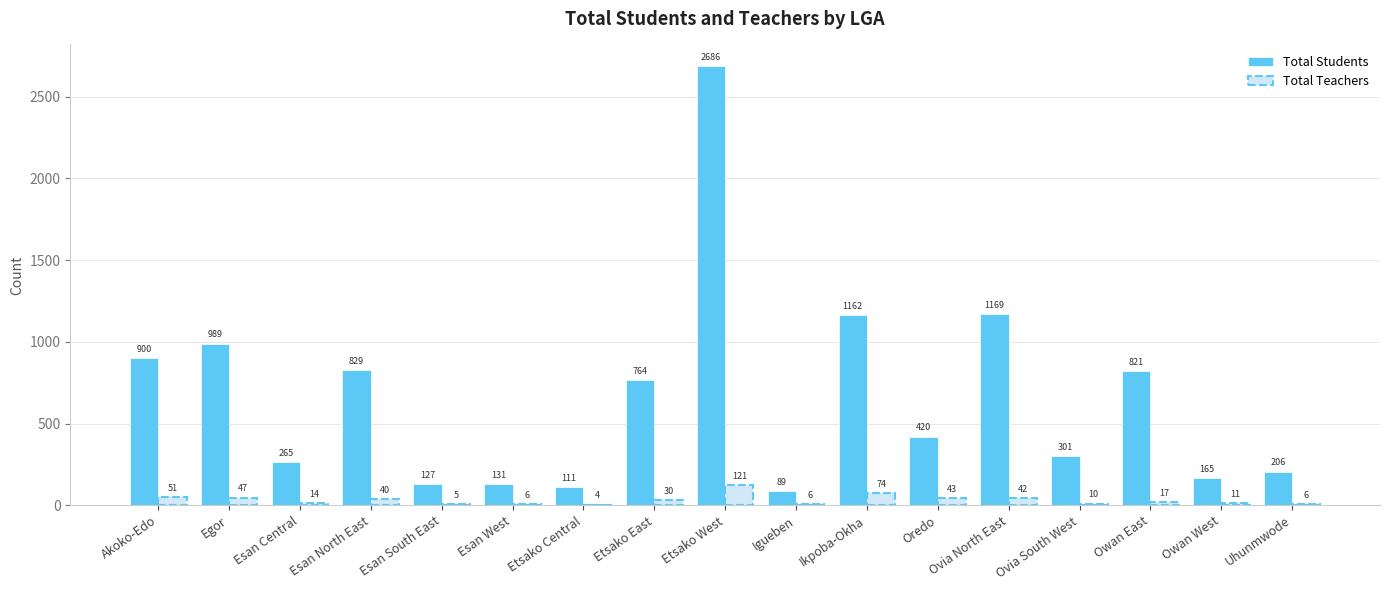

Reading left to right, list all the values displayed in this chart.

Total Students: 900	989	265	829	127	131	111	764	2686	89	1162	420	1169	301	821	165	206
Total Teachers: 51	47	14	40	5	6	4	30	121	6	74	43	42	10	17	11	6